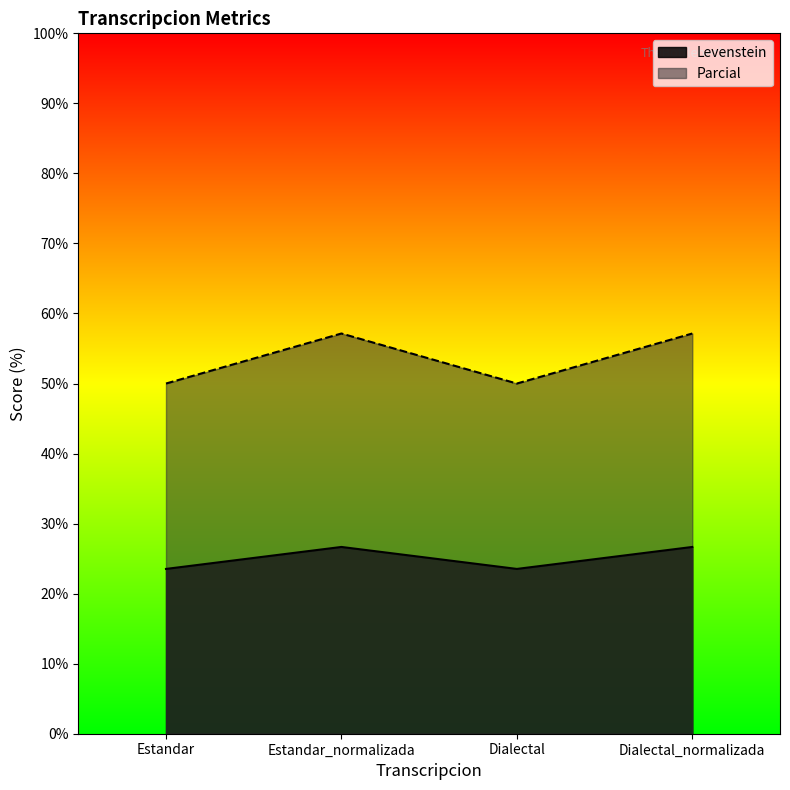

At which label does Levenstein reach its peak?

Estandar_normalizada